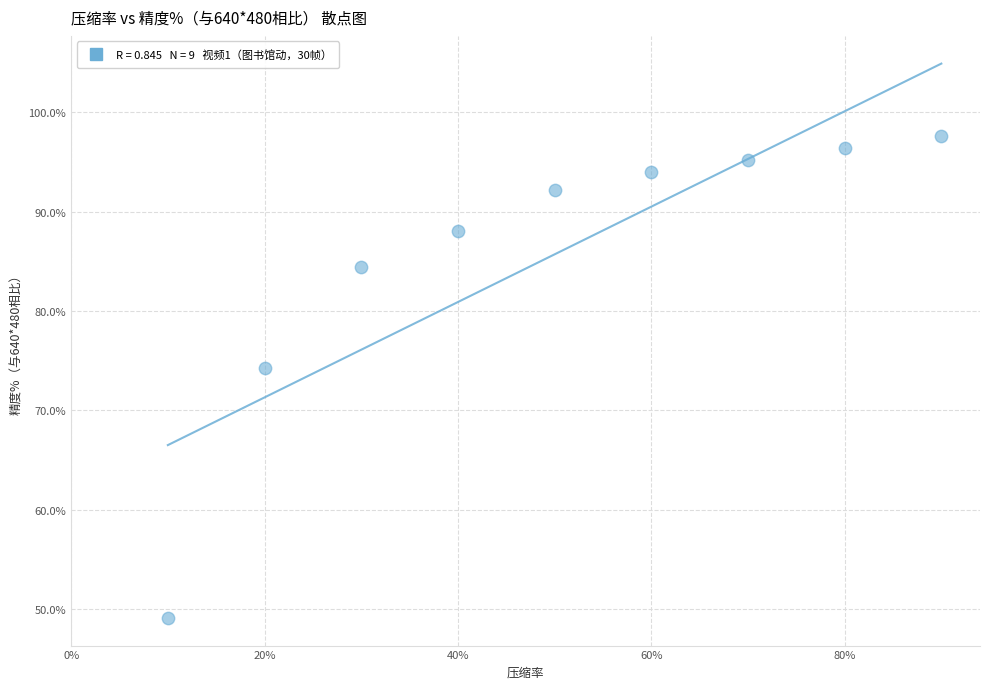

What Y value in the scatter plot is closest to 73?

74.3